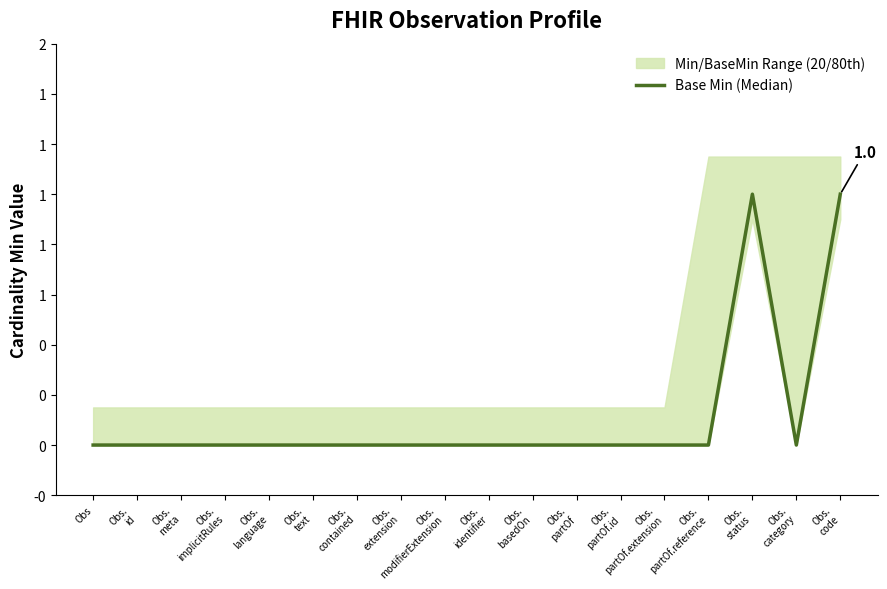

How many lines are shown in the chart?

1